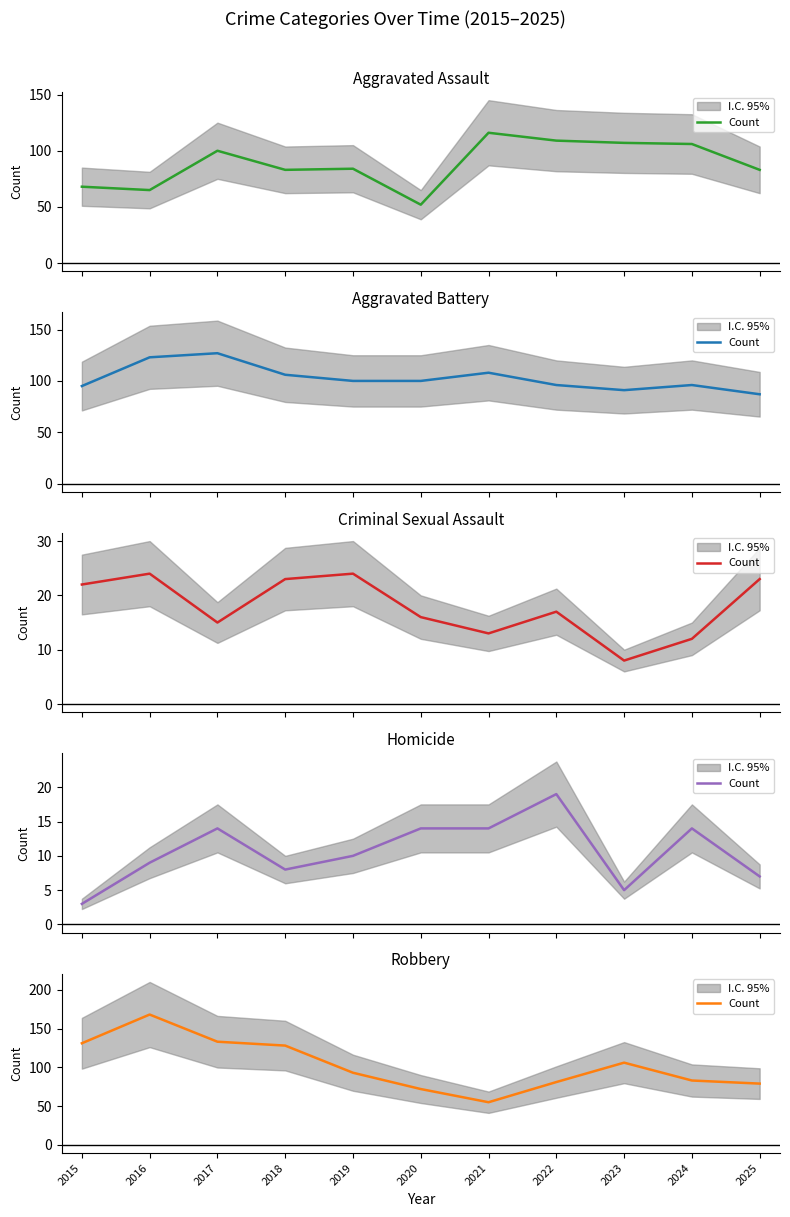

What is the average value?

103